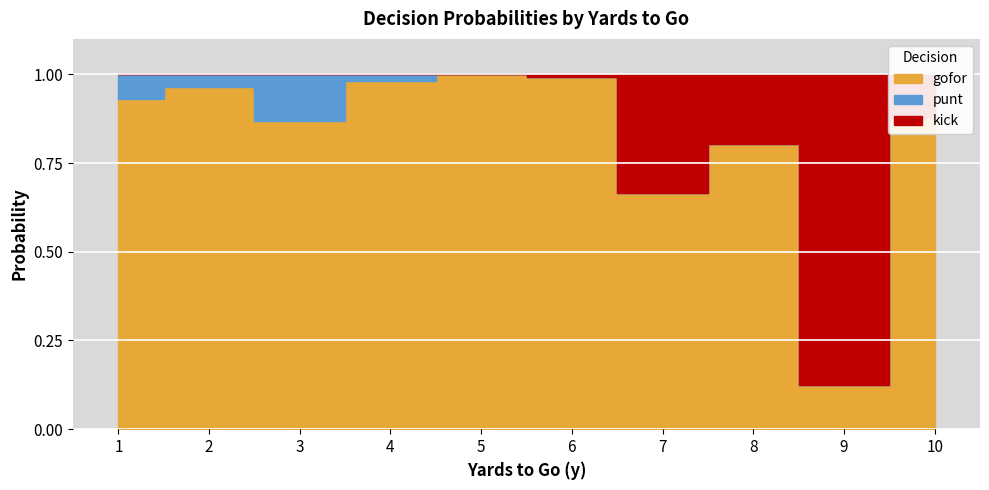

True or false: gofor and fzone intersect in this chart.

False